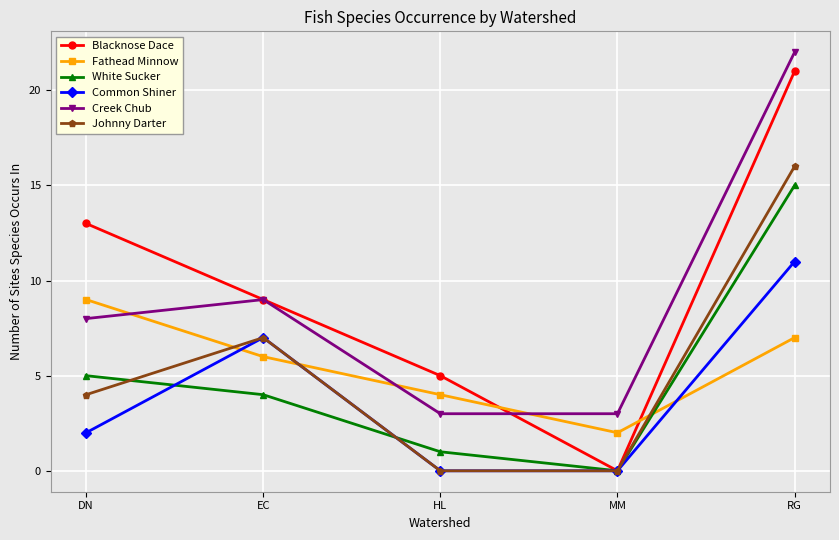

Reading left to right, extract all data points from this chart.

Blacknose Dace: DN=13	EC=9	HL=5	MM=0	RG=21
Fathead Minnow: DN=9	EC=6	HL=4	MM=2	RG=7
White Sucker: DN=5	EC=4	HL=1	MM=0	RG=15
Common Shiner: DN=2	EC=7	HL=0	MM=0	RG=11
Creek Chub: DN=8	EC=9	HL=3	MM=3	RG=22
Johnny Darter: DN=4	EC=7	HL=0	MM=0	RG=16